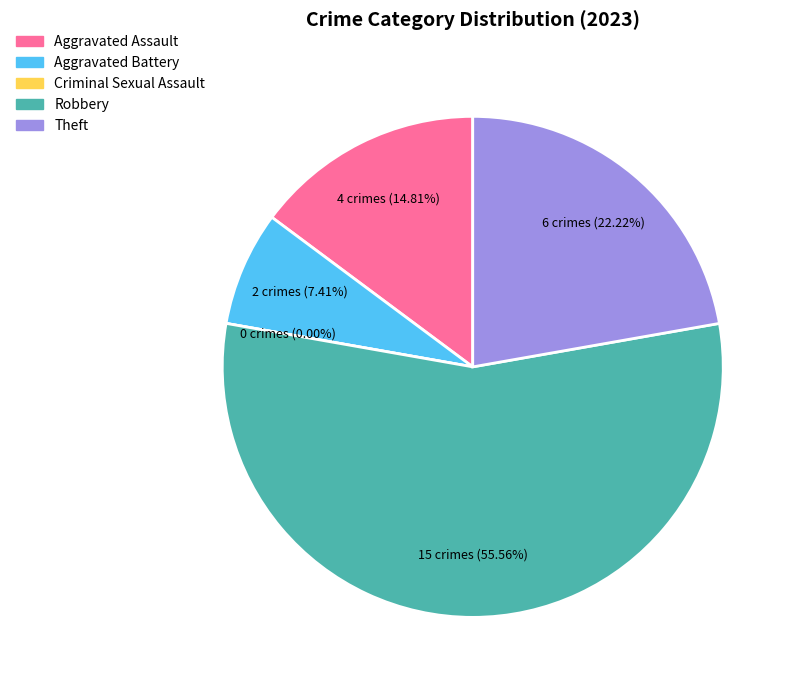

The Robbery slice represents 56% of the pie. True or false?

True